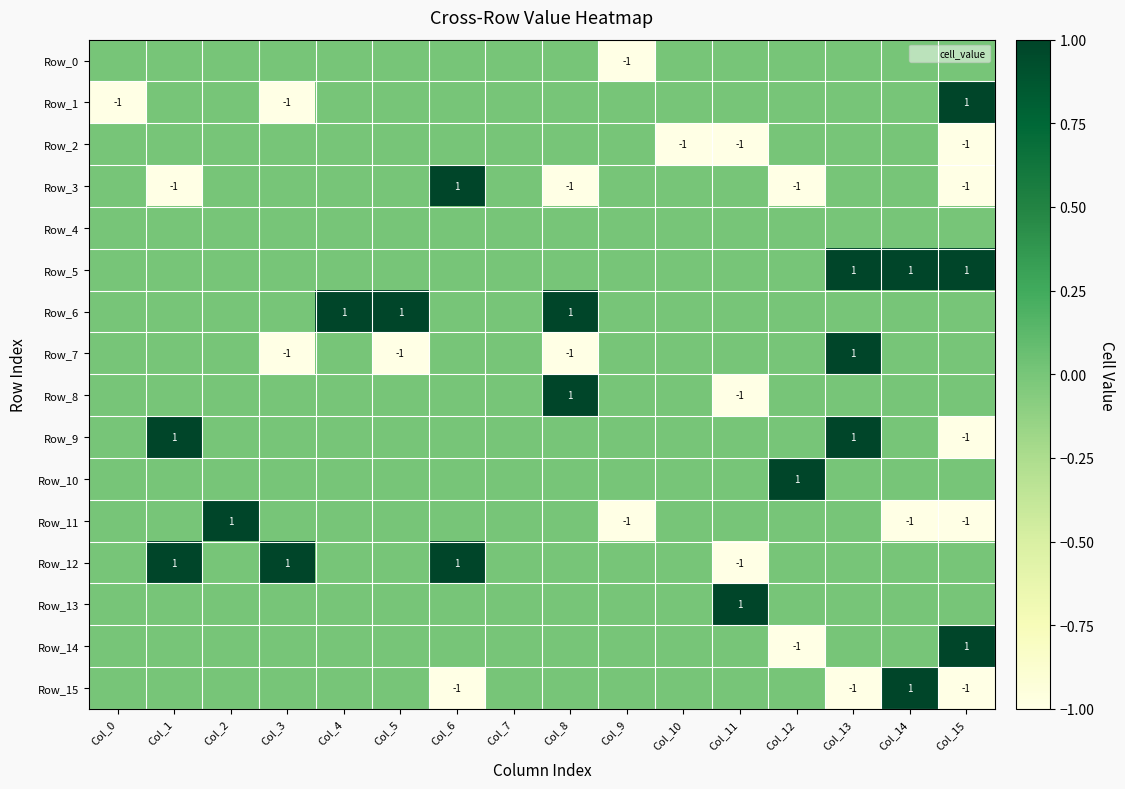

How many Row_12 values are between 0 and 1?

15